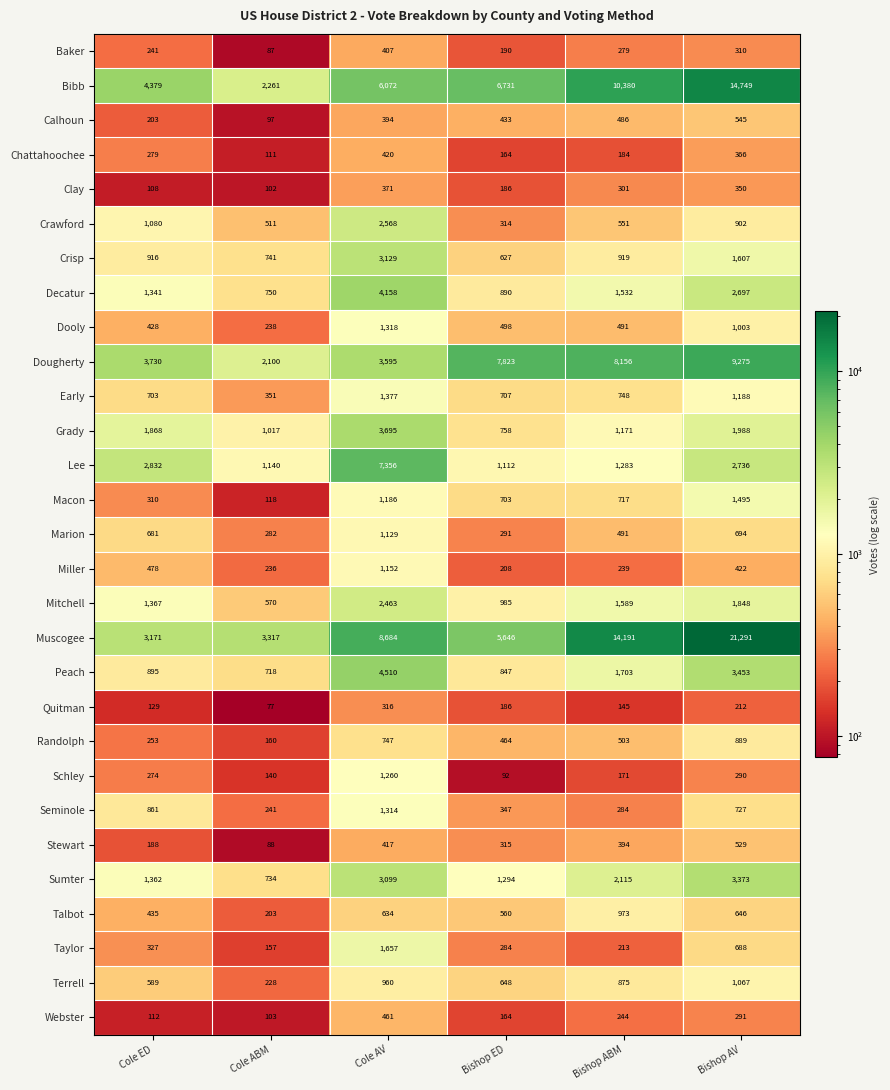

What is the minimum value shown in the chart?

77